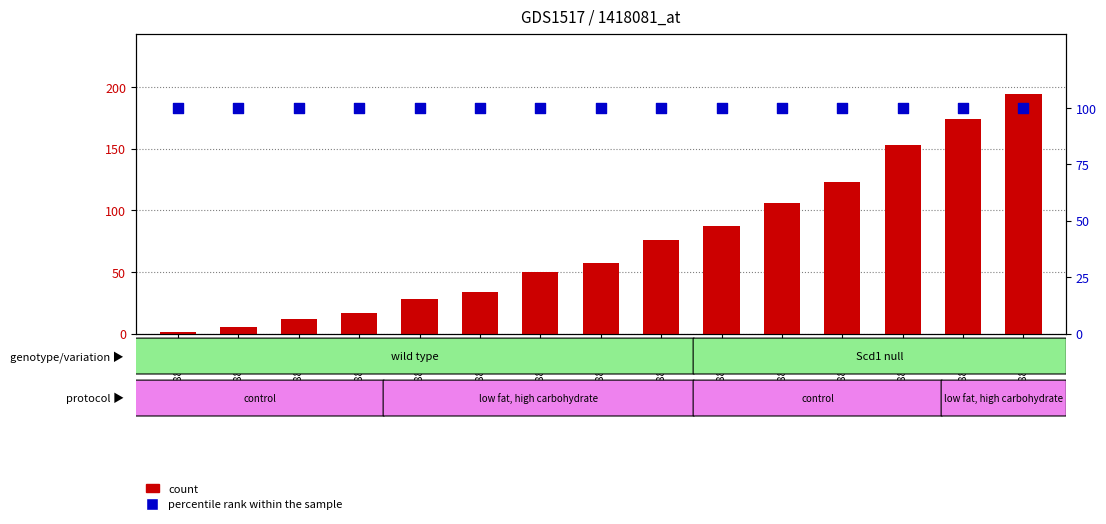

At which category is the sum across all series the highest?

GSM888042